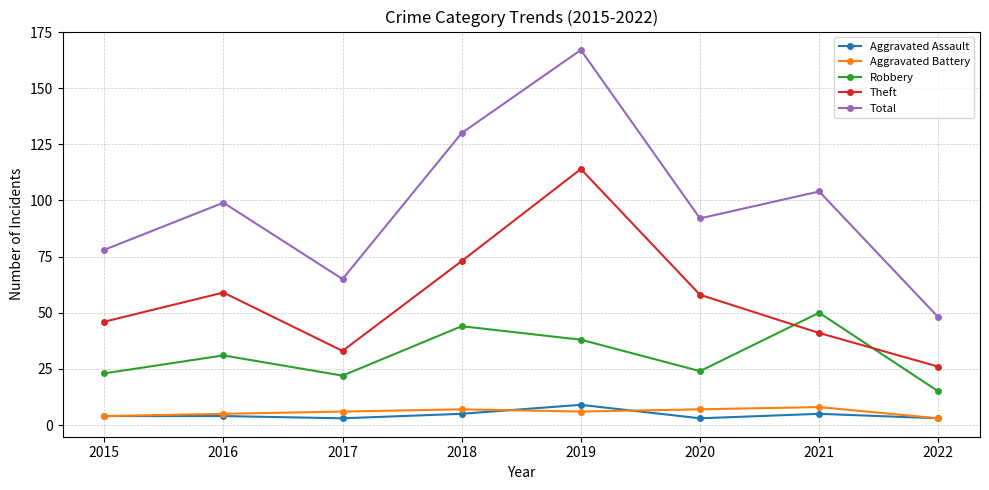

True or false: Aggravated Battery and Theft cross at least once.

False